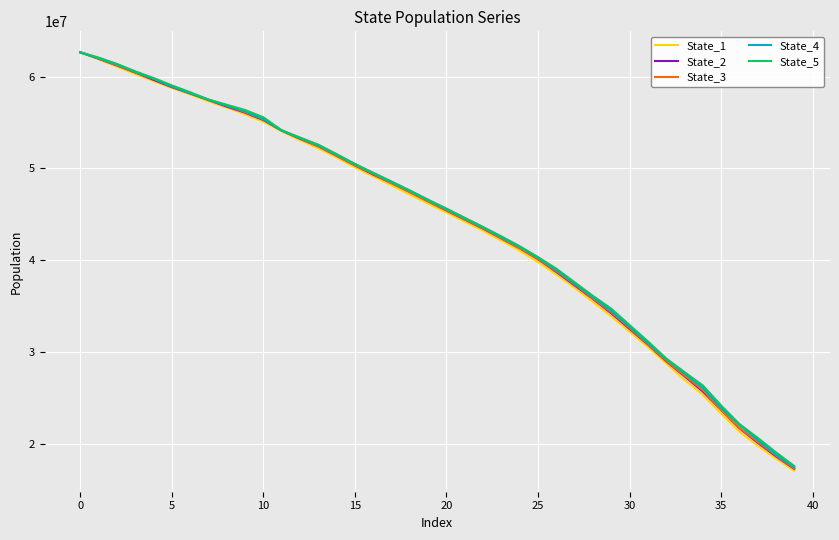

Which series has the widest spread of values?

State_1